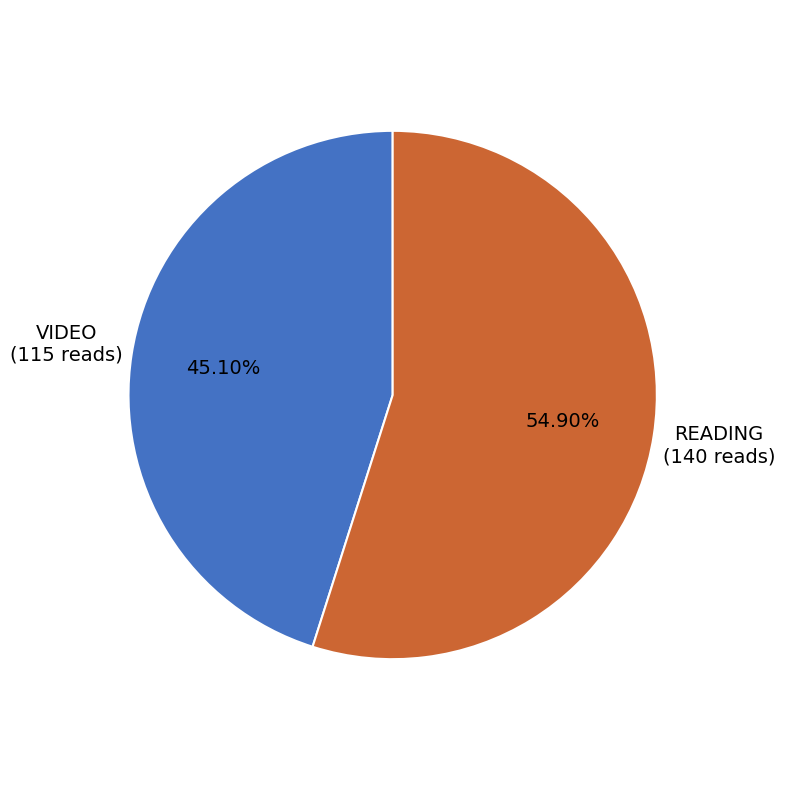

Rank the categories by value from lowest to highest.

VIDEO, READING